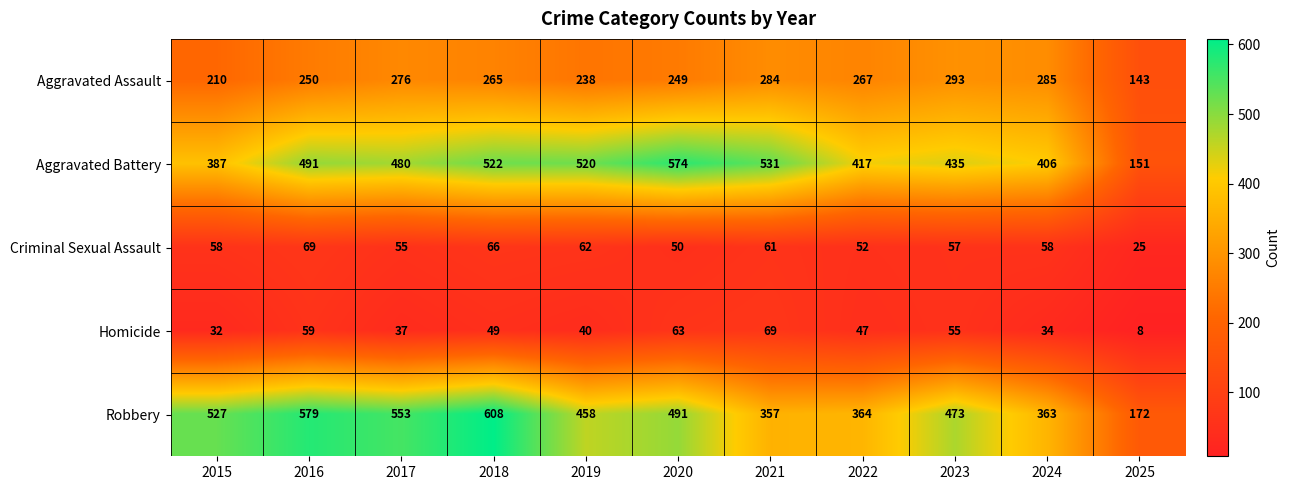

What is the approximate value of Criminal Sexual Assault at 2019, to the nearest 10?

60